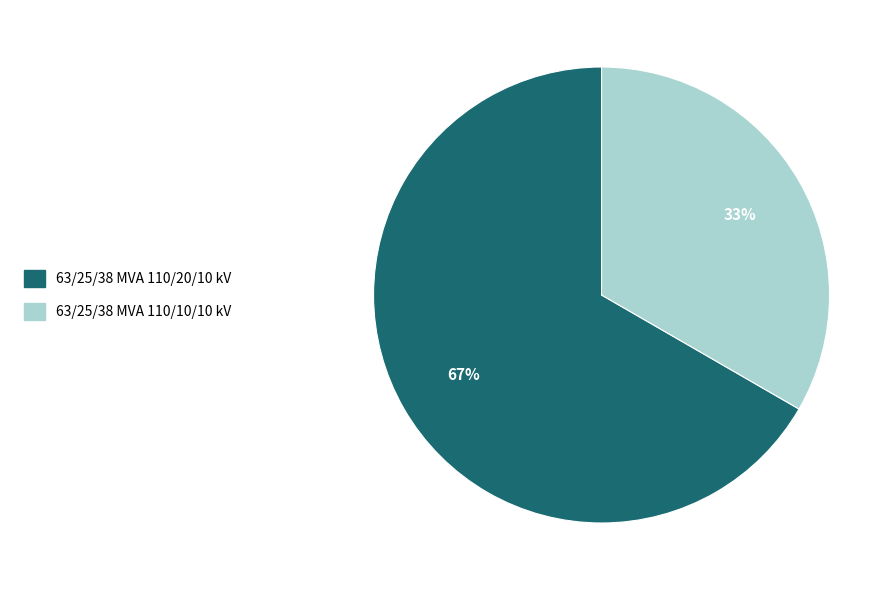

Which slice is the smallest?

63/25/38 MVA 110/10/10 kV